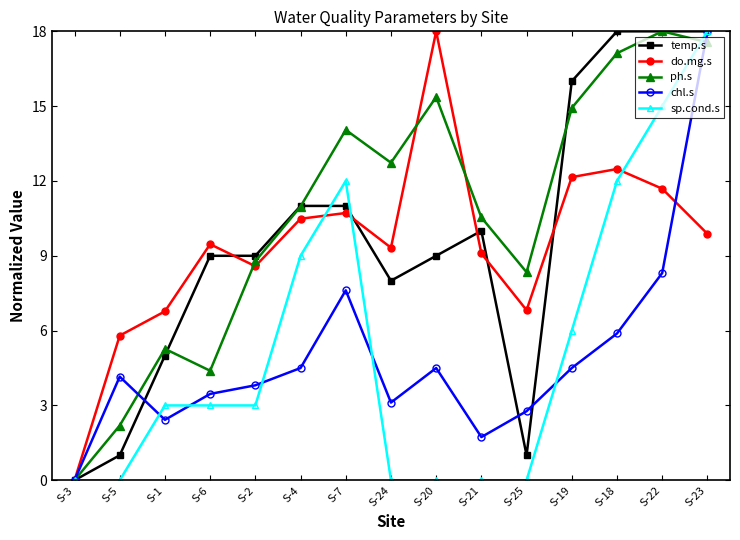

List the labels in order of ph.s value, smallest first.

S-3, S-5, S-6, S-1, S-25, S-2, S-21, S-4, S-24, S-7, S-19, S-20, S-18, S-23, S-22